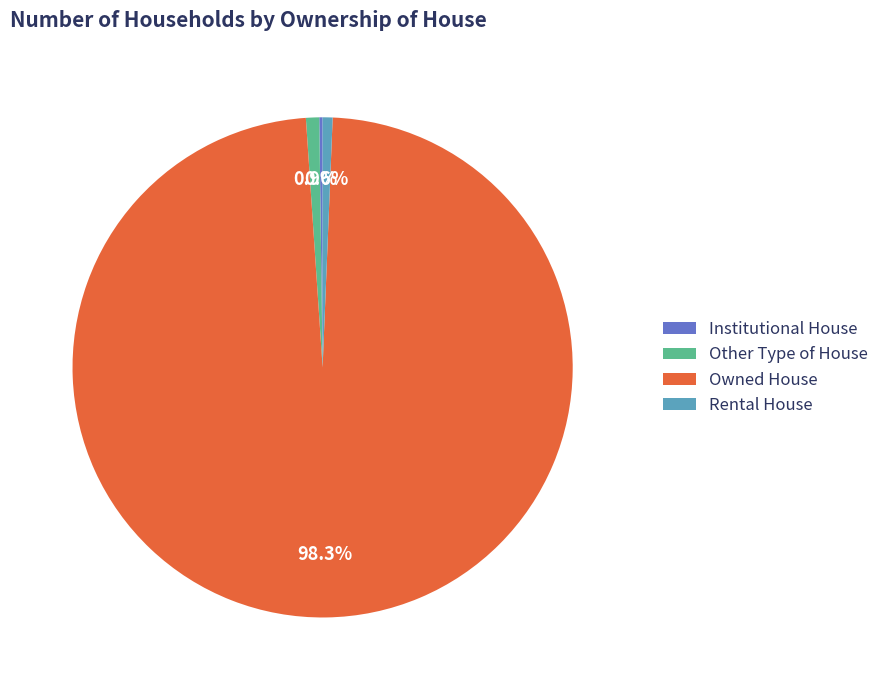

What is the largest slice in the pie chart?

Owned House